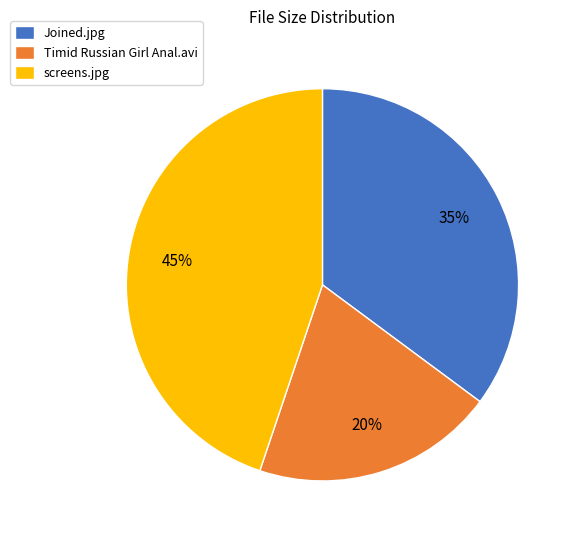

The Timid Russian Girl Anal.avi slice represents 27% of the pie. True or false?

False